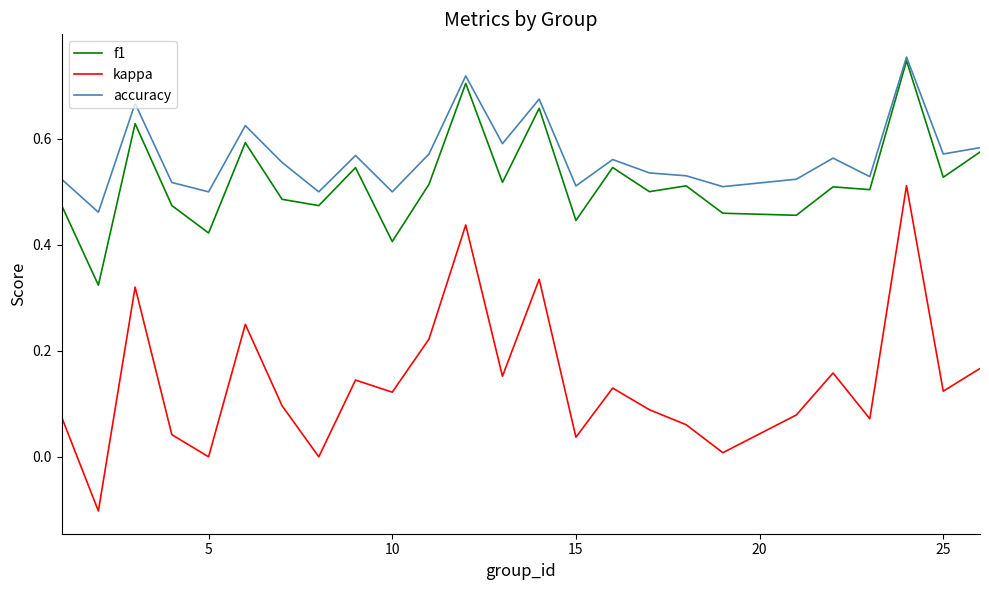

True or false: f1 and kappa intersect in this chart.

False